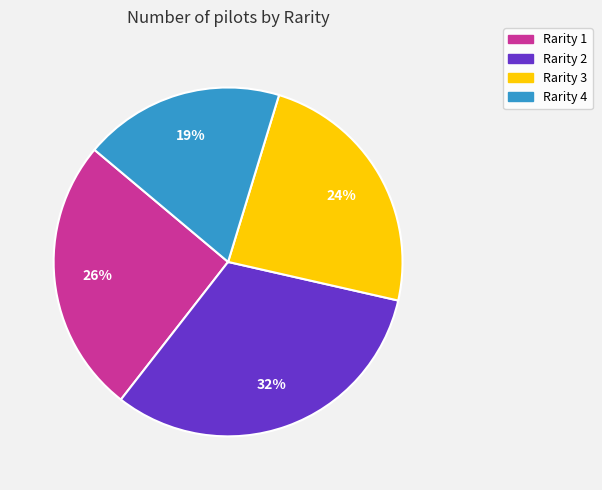

Is it true that Rarity 4 is 19% of the pie?

True